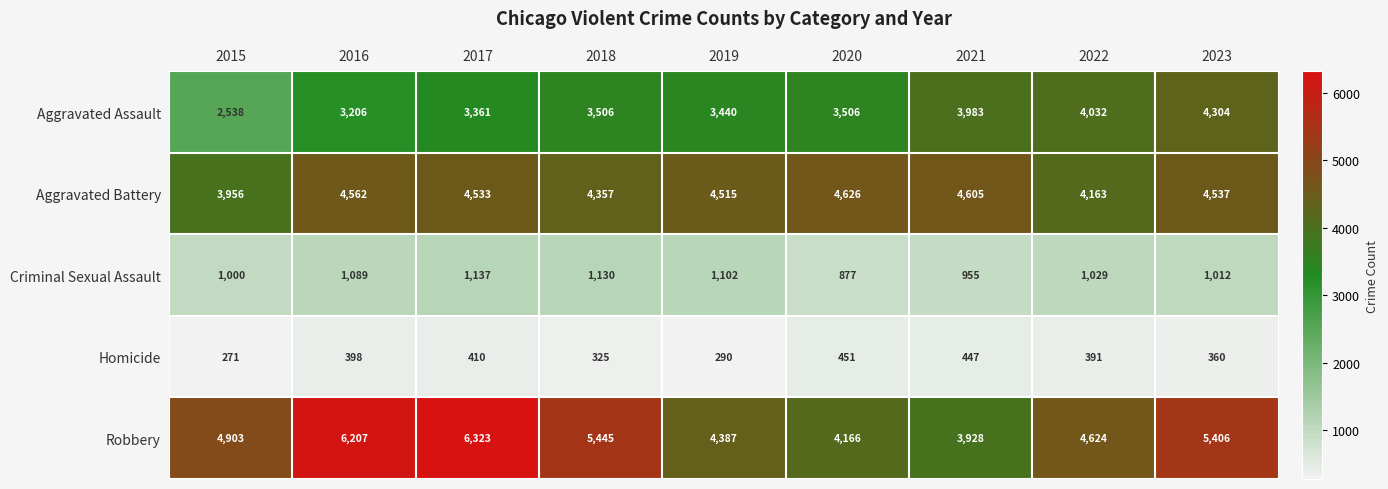

The value of Criminal Sexual Assault at 2021 is 955. True or false?

True